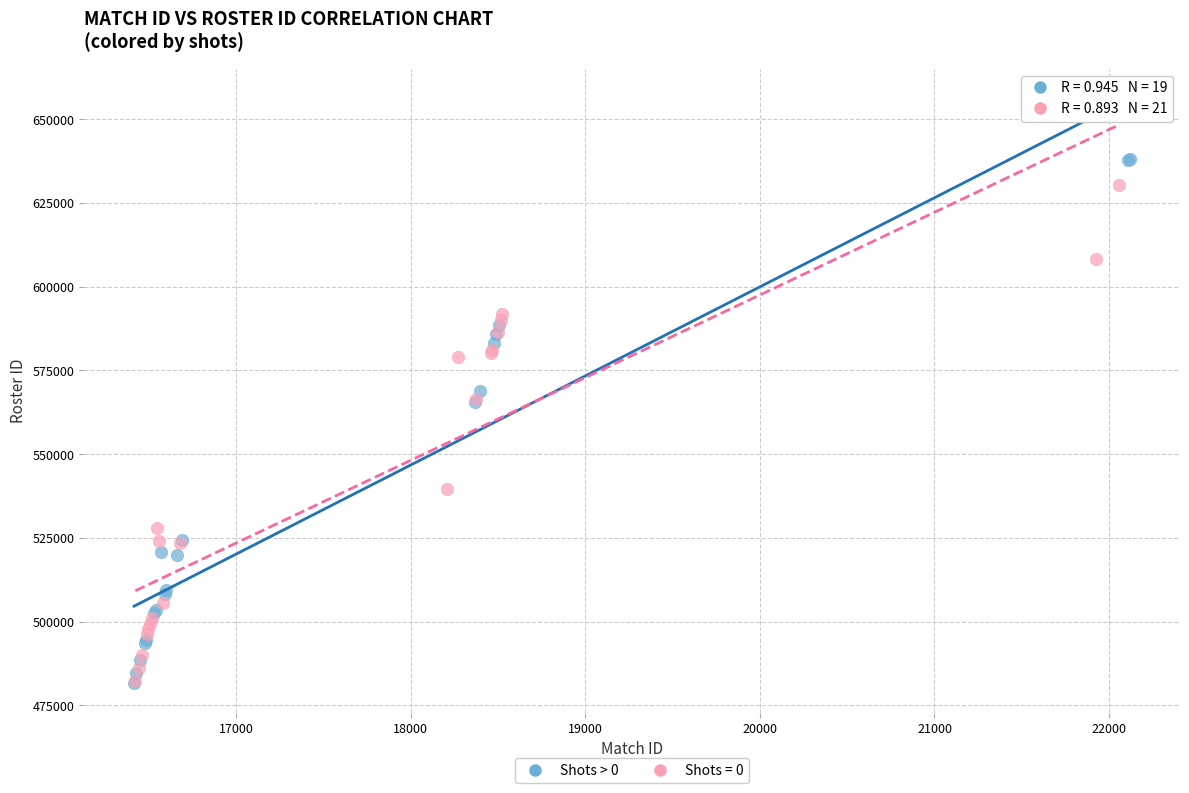

Which series has the largest Y range (max minus min)?

Shots > 0